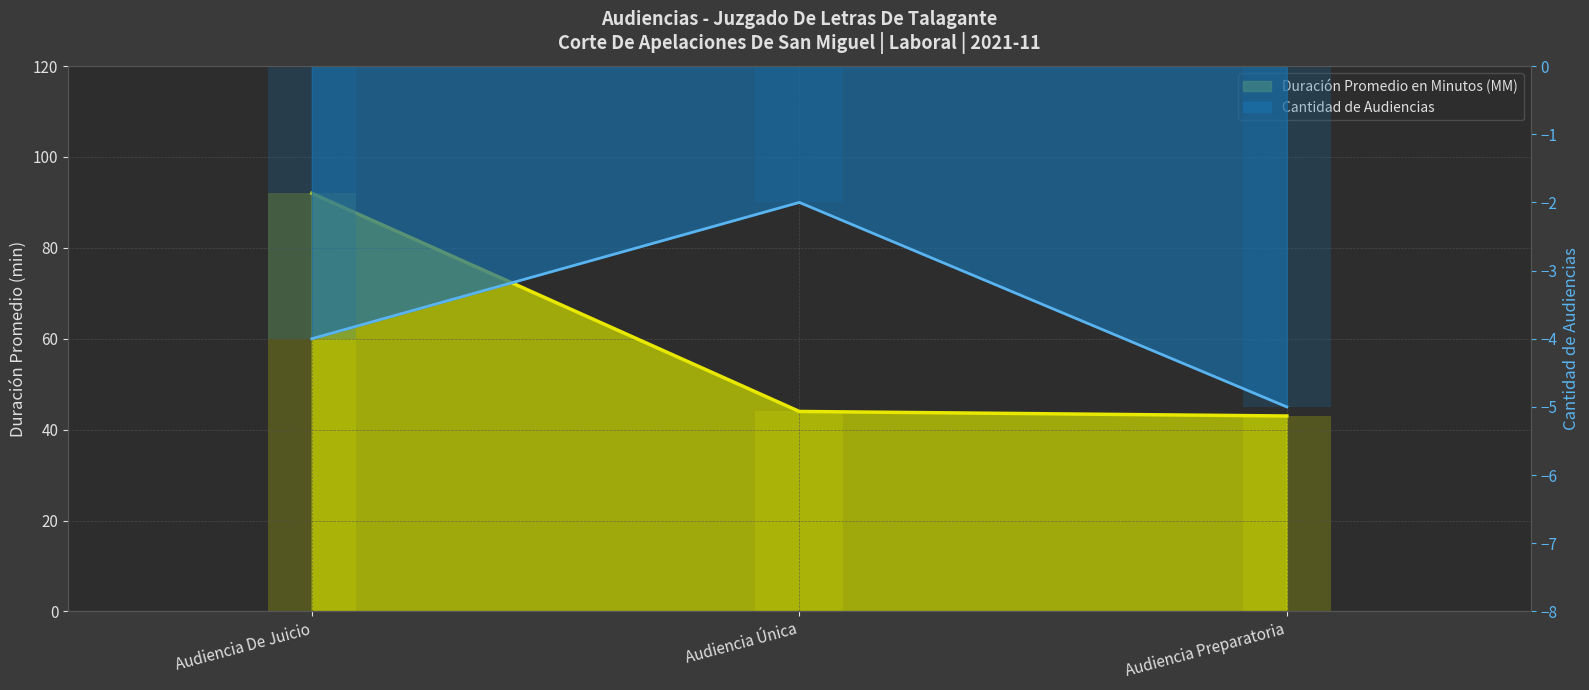

What value does the Duración Promedio en Minutos (MM) series have at Audiencia Preparatoria?

43